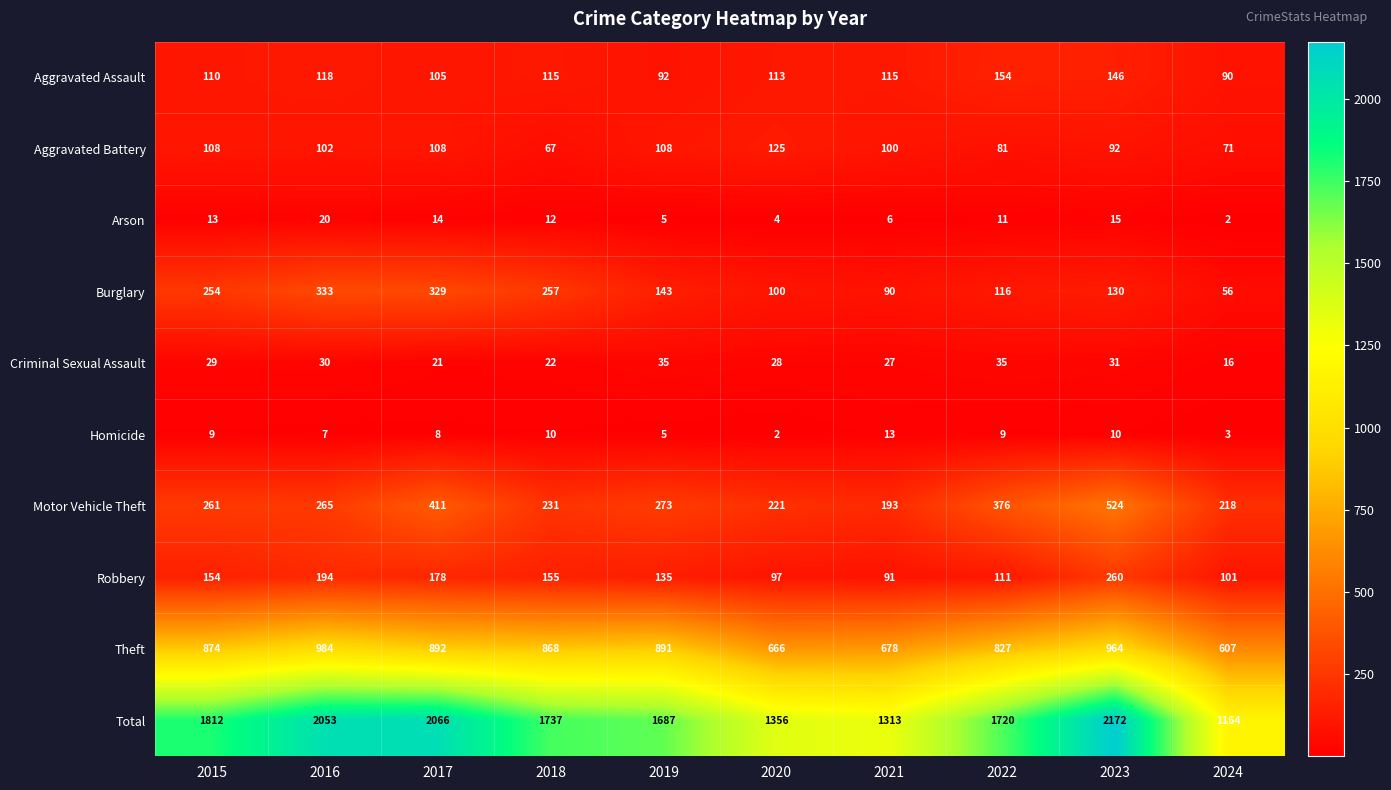

List the series in order of their peak value, lowest first.

Homicide, Arson, Criminal Sexual Assault, Aggravated Battery, Aggravated Assault, Robbery, Burglary, Motor Vehicle Theft, Theft, Total